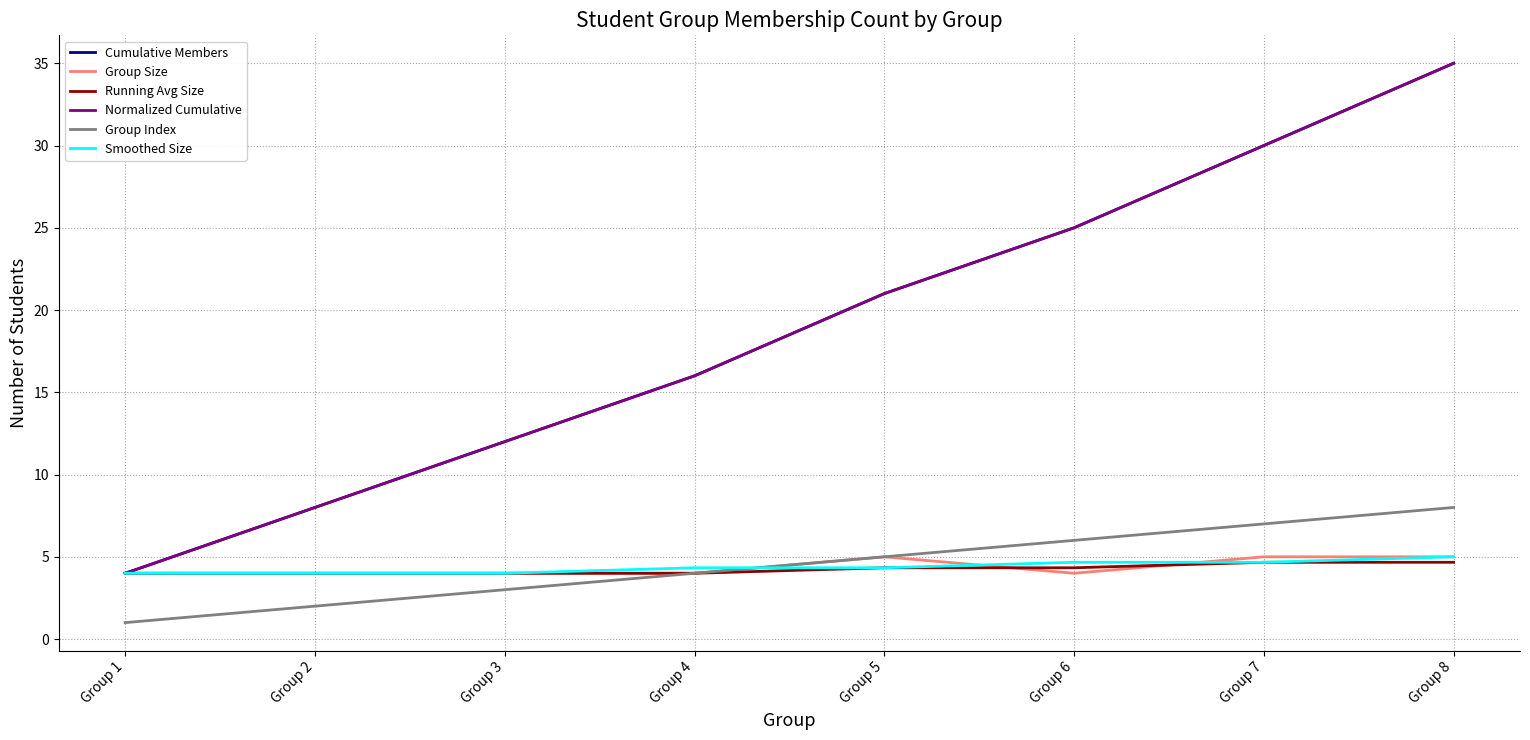

Is it true that Cumulative Members equals 35.0 at Group 8?

True